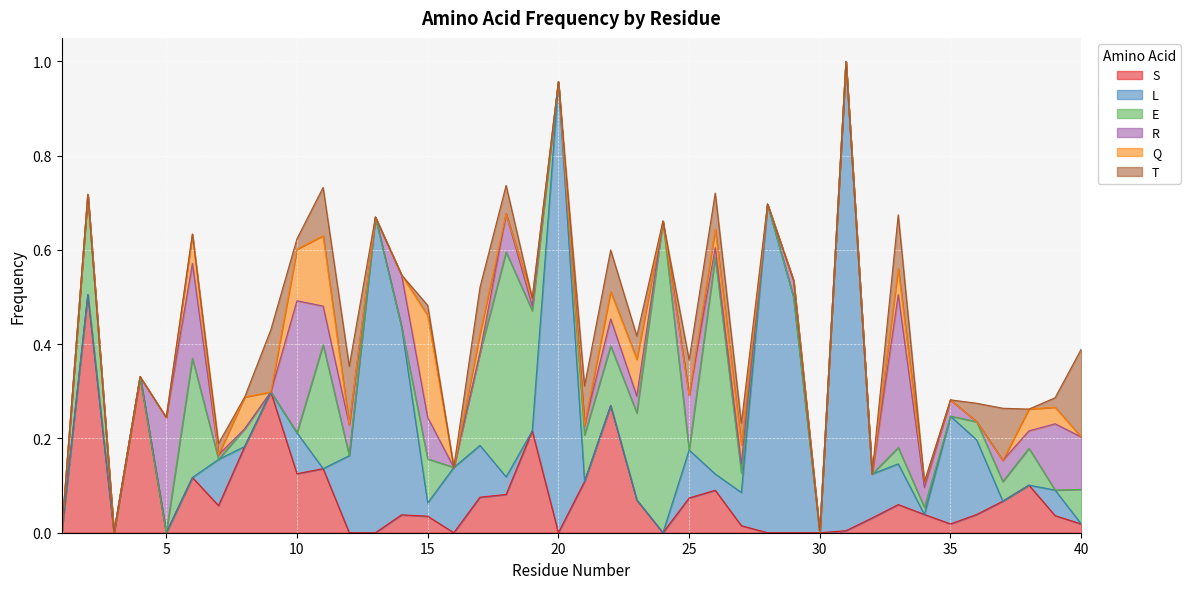

Is the value of E at 3 greater than the value of Q at 10?

No